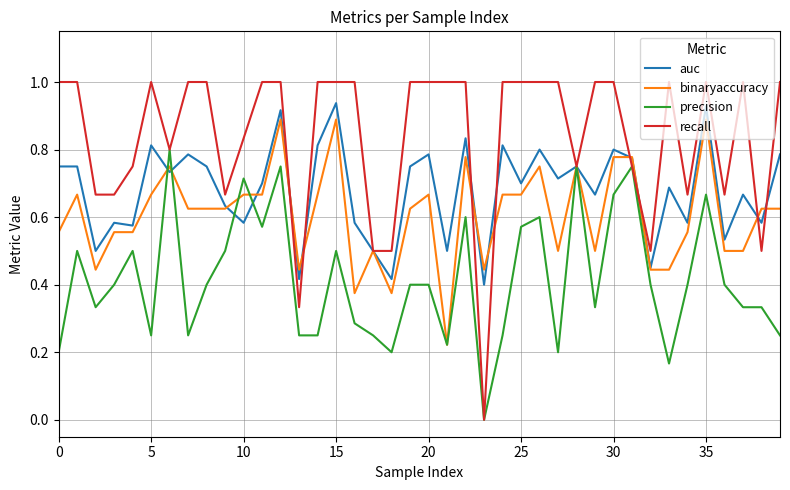

Which series has the largest range (max minus min)?

recall